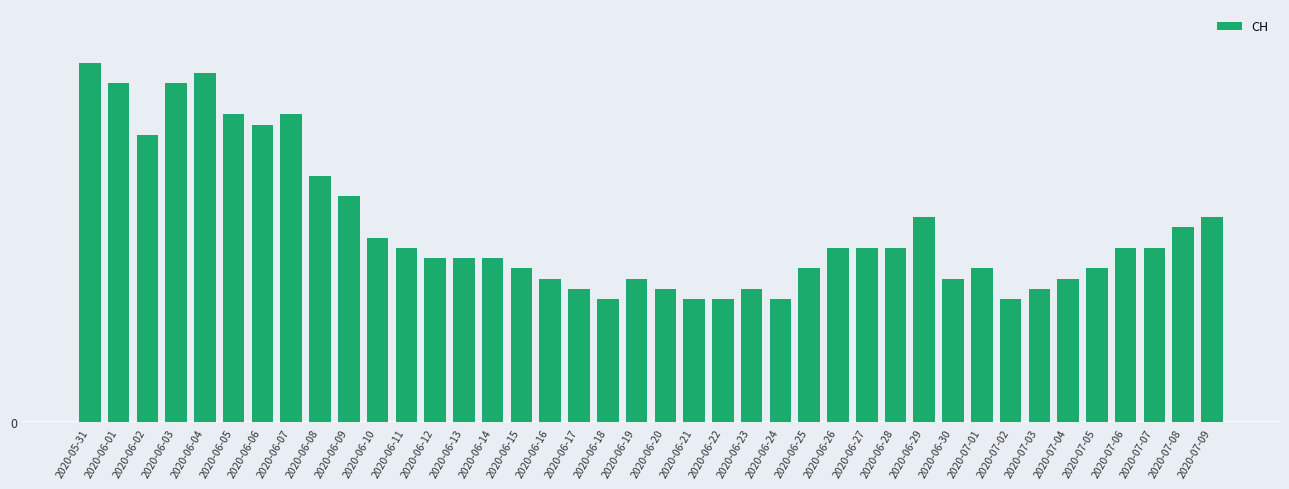

Reading left to right, what are all the values shown in this chart?

35	33	28	33	34	30	29	30	24	22	18	17	16	16	16	15	14	13	12	14	13	12	12	13	12	15	17	17	17	20	14	15	12	13	14	15	17	17	19	20